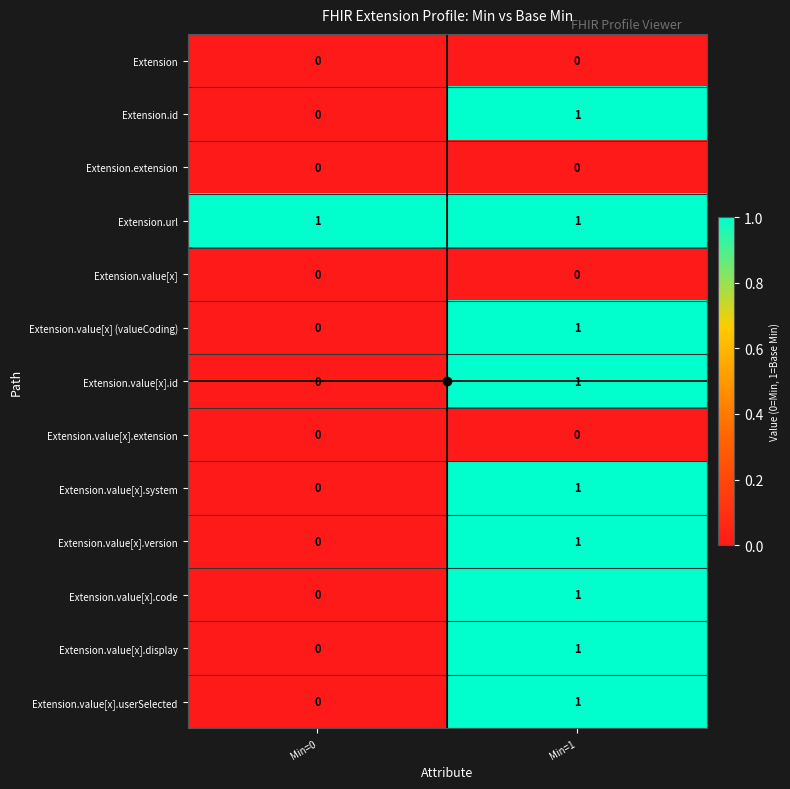

At which category is the sum across all series the highest?

Min=1